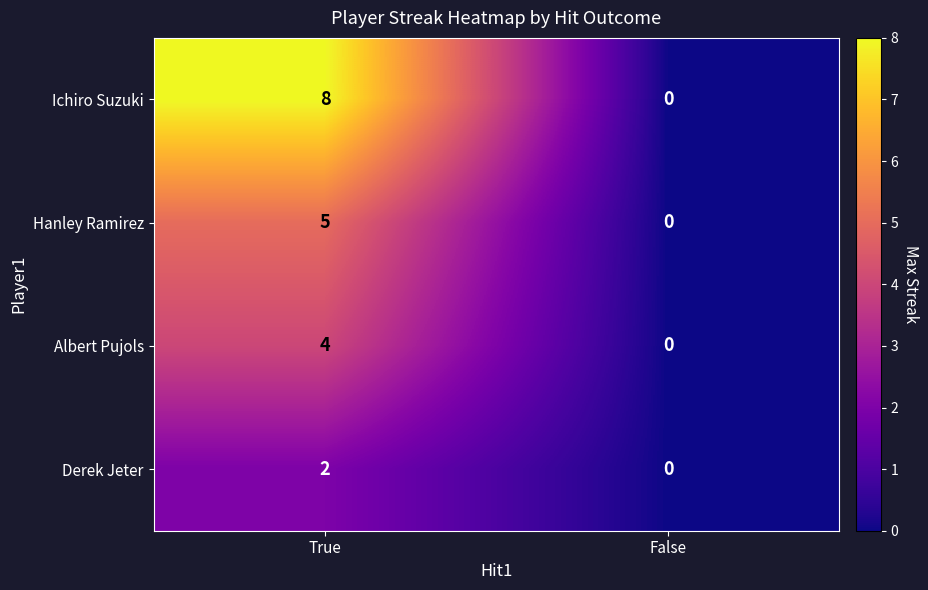

How many series are shown in this chart?

4